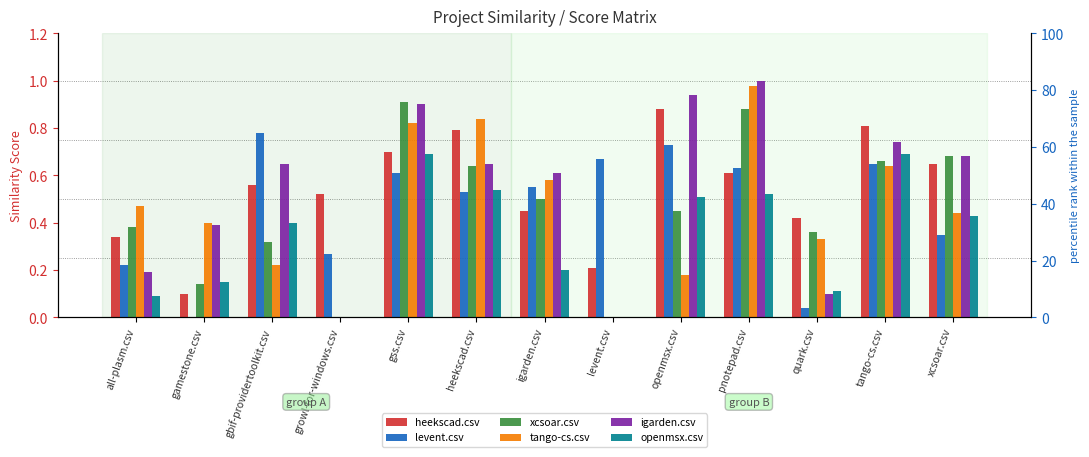

The levent.csv series shows 0.3 at growl-for-windows.csv. True or false?

True